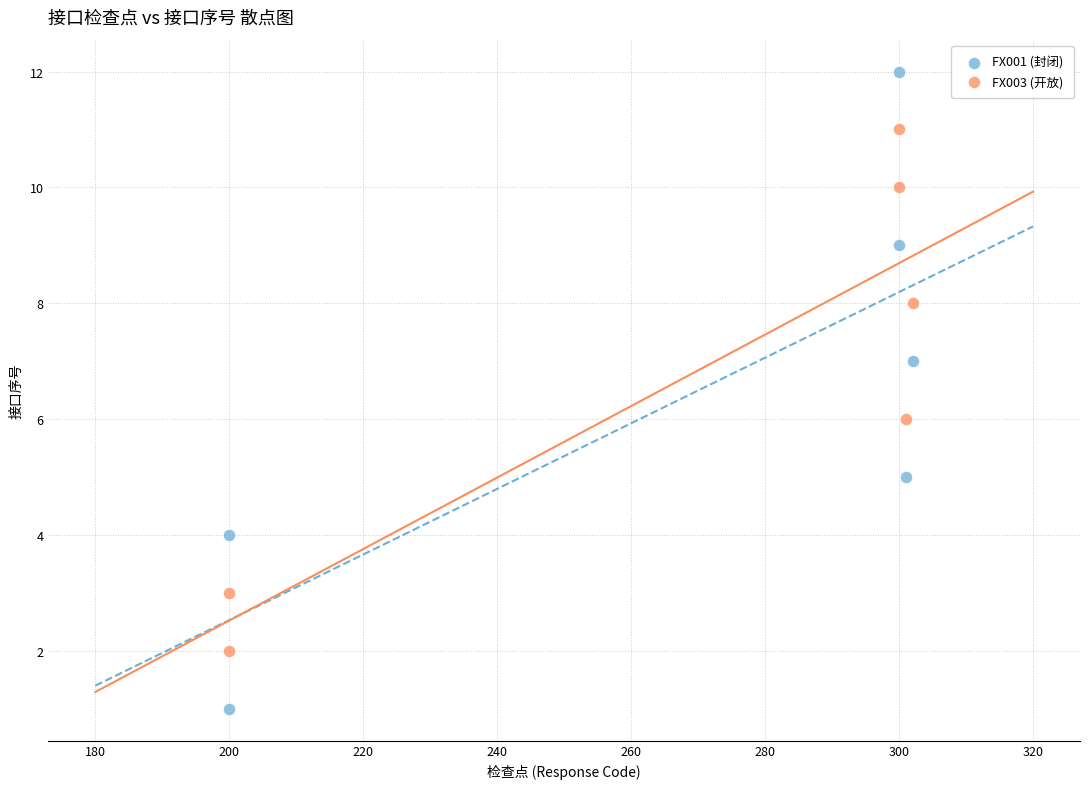

Across all data points, what is the range of Y values (max minus min)?

11